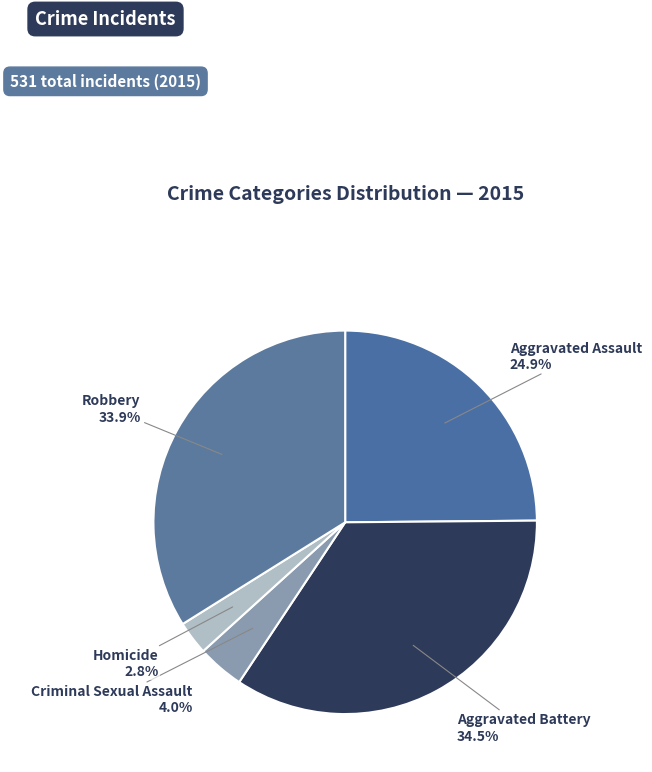

To the nearest percent, what is the difference between the Aggravated Assault and Aggravated Battery slice percentages?

10%